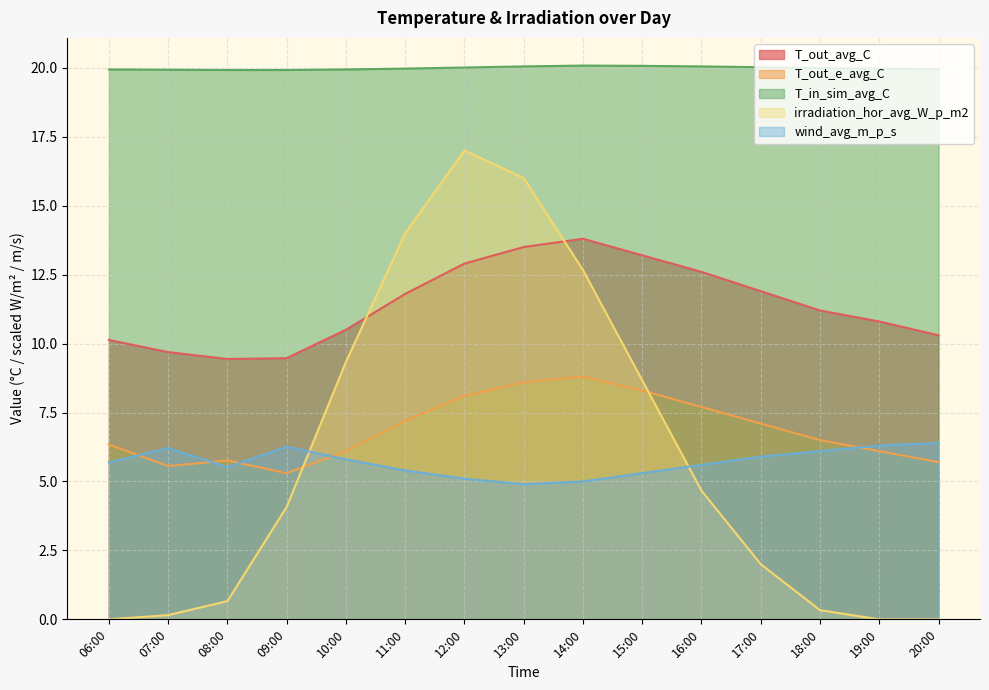

Reading left to right, extract all data points from this chart.

T_out_avg_C: 06:00=10.1	07:00=9.7	08:00=9.4	09:00=9.5	10:00=10.5	11:00=11.8	12:00=12.9	13:00=13.5	14:00=13.8	15:00=13.2	16:00=12.6	17:00=11.9	18:00=11.2	19:00=10.8	20:00=10.3
T_out_e_avg_C: 06:00=6.3	07:00=5.6	08:00=5.8	09:00=5.3	10:00=6.1	11:00=7.2	12:00=8.1	13:00=8.6	14:00=8.8	15:00=8.3	16:00=7.7	17:00=7.1	18:00=6.5	19:00=6.1	20:00=5.7
T_in_sim_avg_C: 06:00=19.9	07:00=19.9	08:00=19.9	09:00=19.9	10:00=19.9	11:00=20.0	12:00=20.0	13:00=20.1	14:00=20.1	15:00=20.1	16:00=20.1	17:00=20.0	18:00=20.0	19:00=20.0	20:00=19.9
irradiation_hor_avg_W_p_m2: 06:00=0.0	07:00=0.2	08:00=0.7	09:00=4.1	10:00=9.3	11:00=14.0	12:00=17.0	13:00=16.0	14:00=12.7	15:00=8.7	16:00=4.7	17:00=2.0	18:00=0.3	19:00=0.0	20:00=0.0
wind_avg_m_p_s: 06:00=5.7	07:00=6.2	08:00=5.5	09:00=6.3	10:00=5.8	11:00=5.4	12:00=5.1	13:00=4.9	14:00=5.0	15:00=5.3	16:00=5.6	17:00=5.9	18:00=6.1	19:00=6.3	20:00=6.4